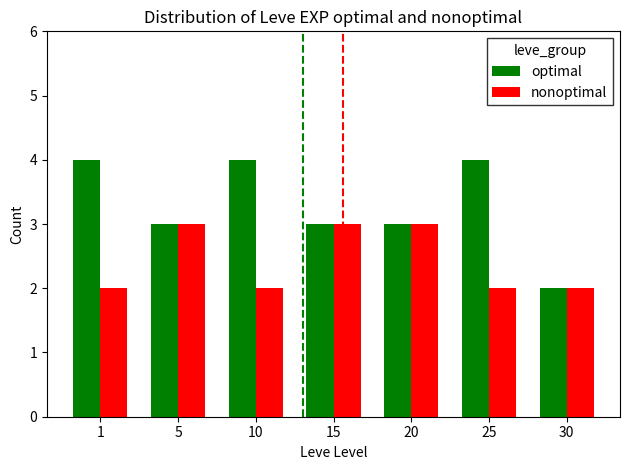

What is the smallest value displayed?

2